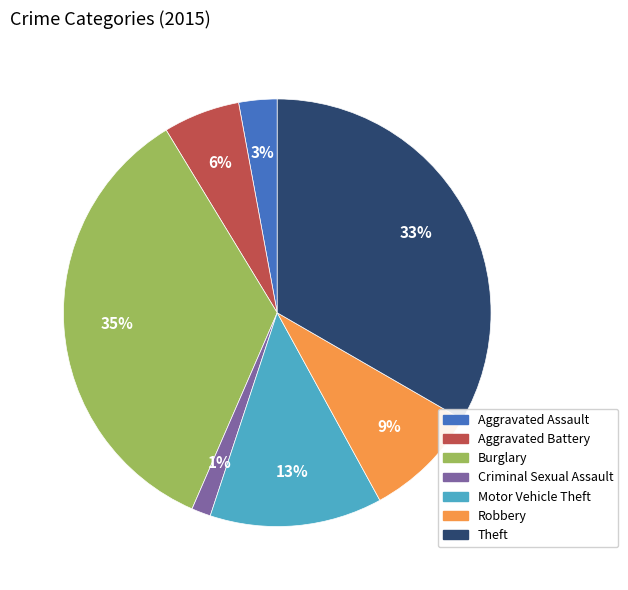

Rank the categories by value from highest to lowest.

Burglary, Theft, Motor Vehicle Theft, Robbery, Aggravated Battery, Aggravated Assault, Criminal Sexual Assault